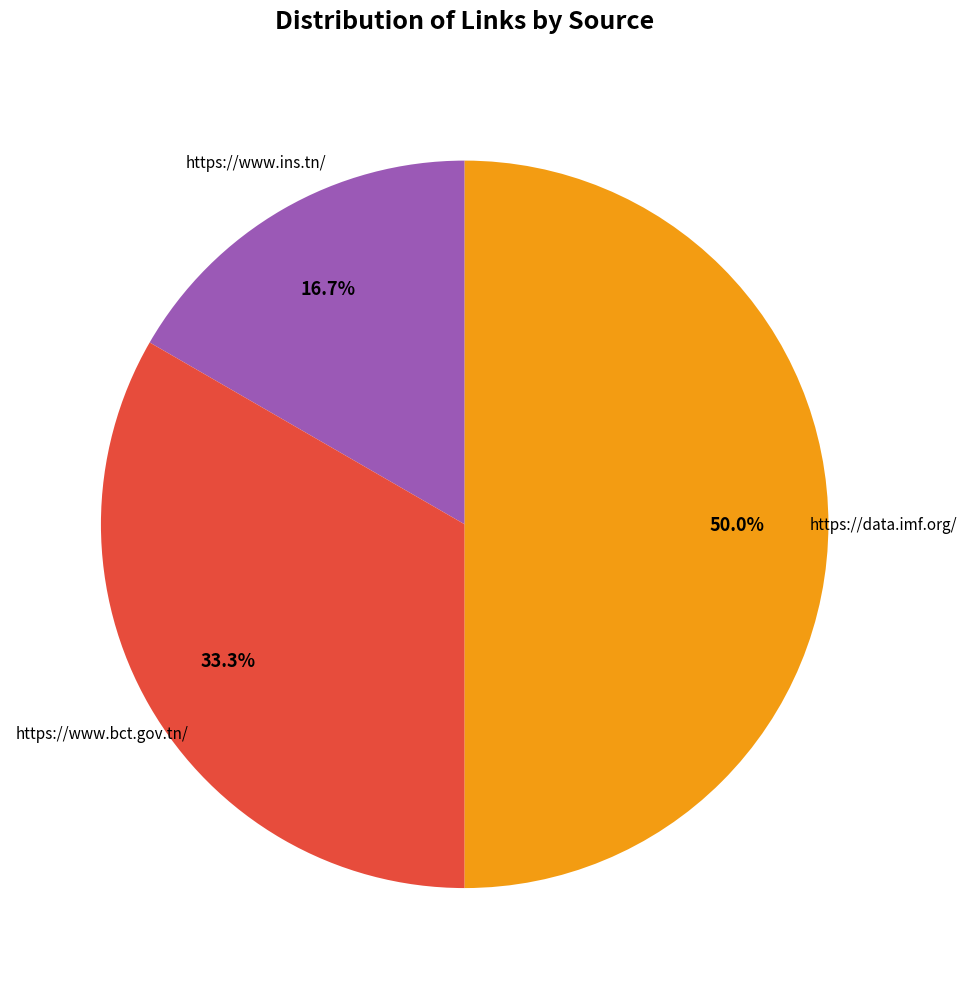

To the nearest percent, what percentage of the pie is https://data.imf.org/?

50%